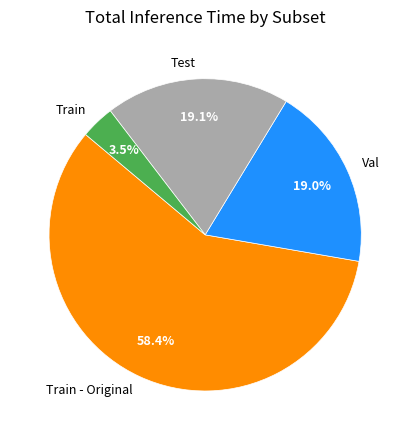

To the nearest percent, what is the combined percentage of Val and Test?

38%